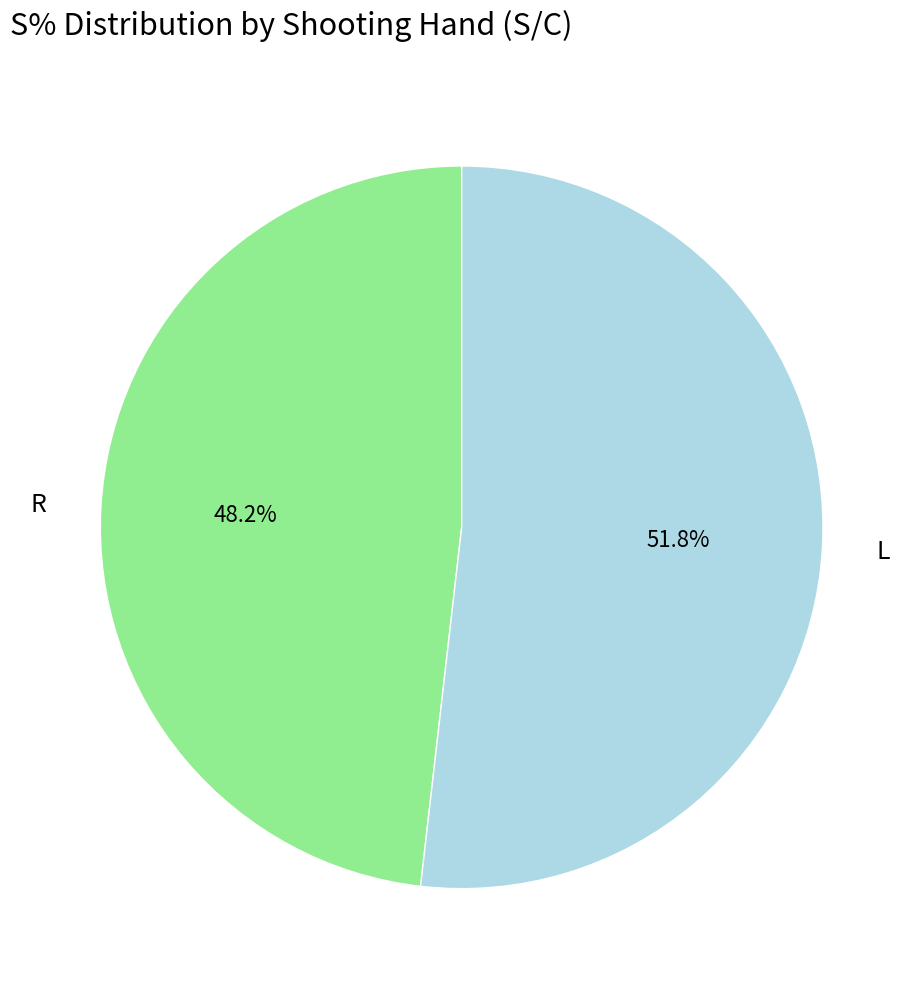

What is the ratio of the value at R to the value at L?

0.9